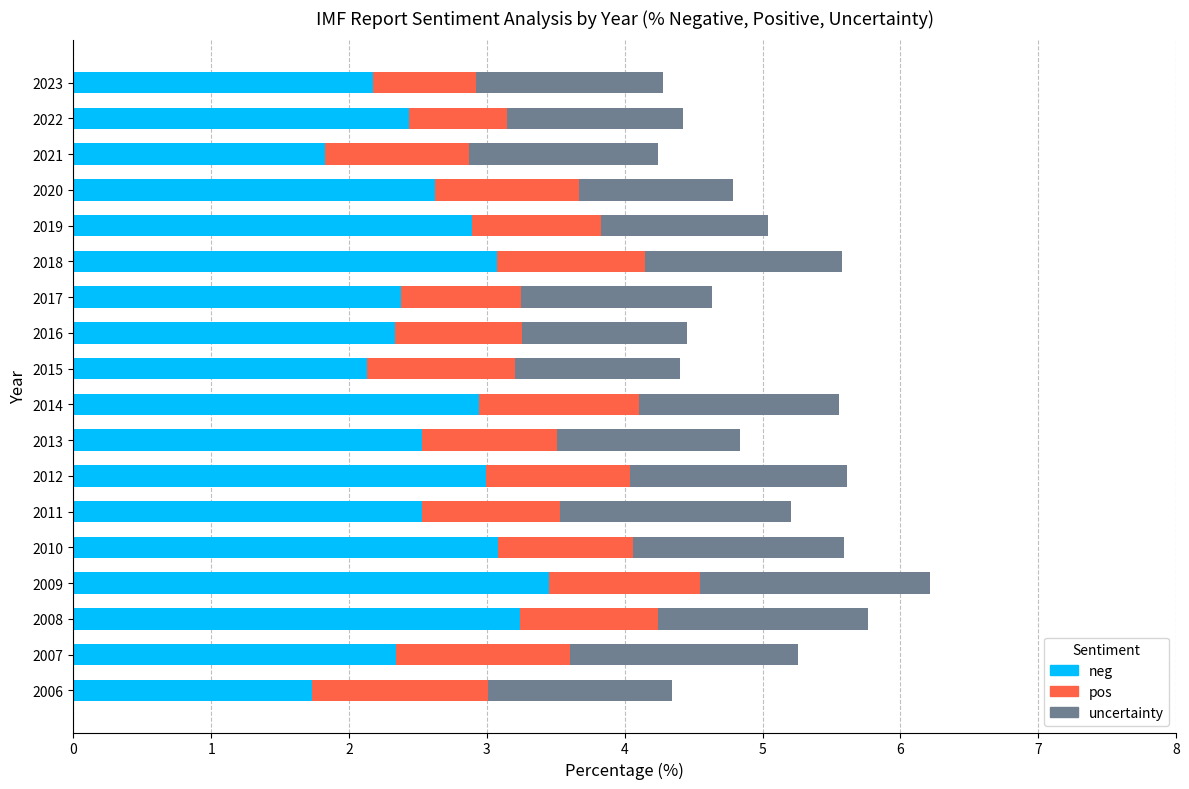

What is the sum of all neg values?

46.7